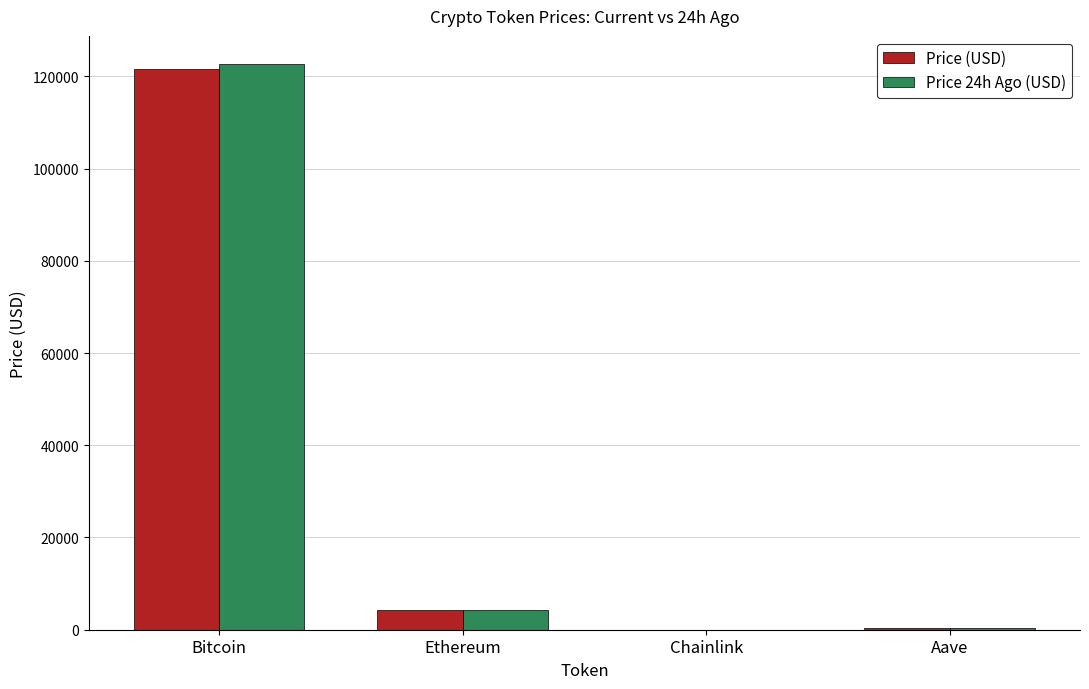

At which category does the chart reach its peak across all series?

Bitcoin